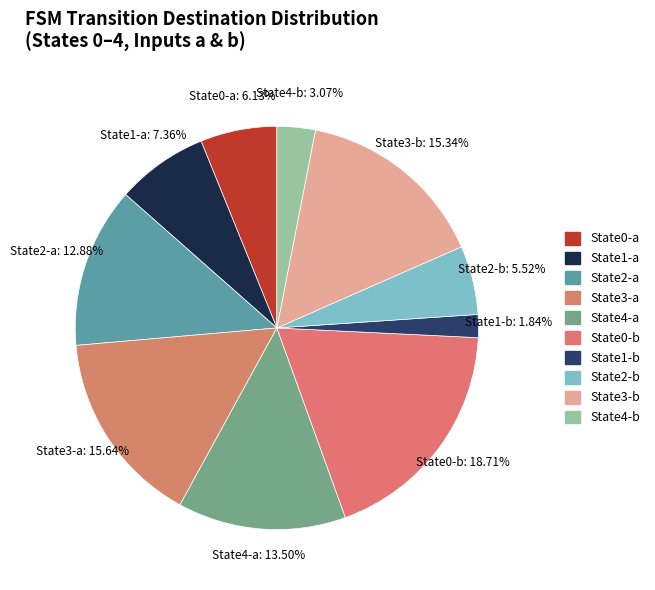

Between State2-a and State2-b, which is larger?

State2-a